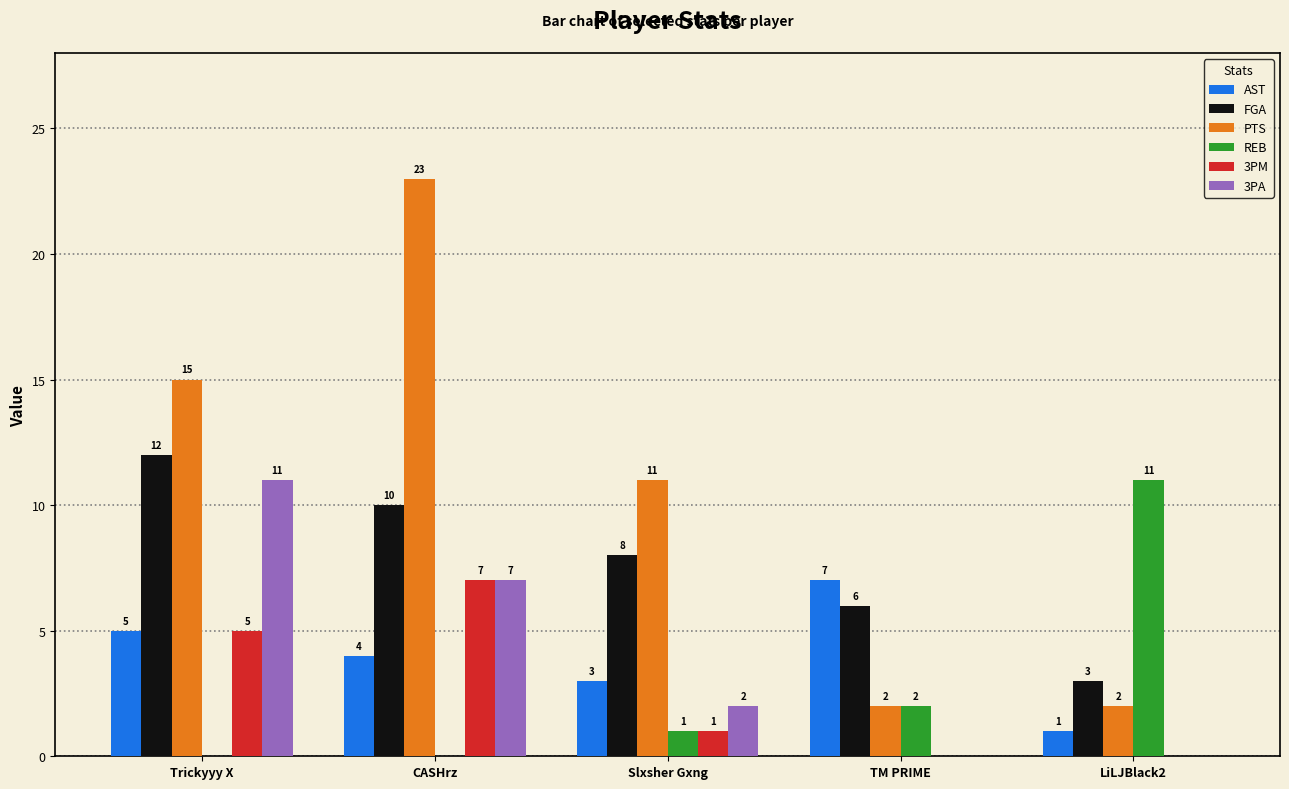

How many positive values does the REB series have?

3